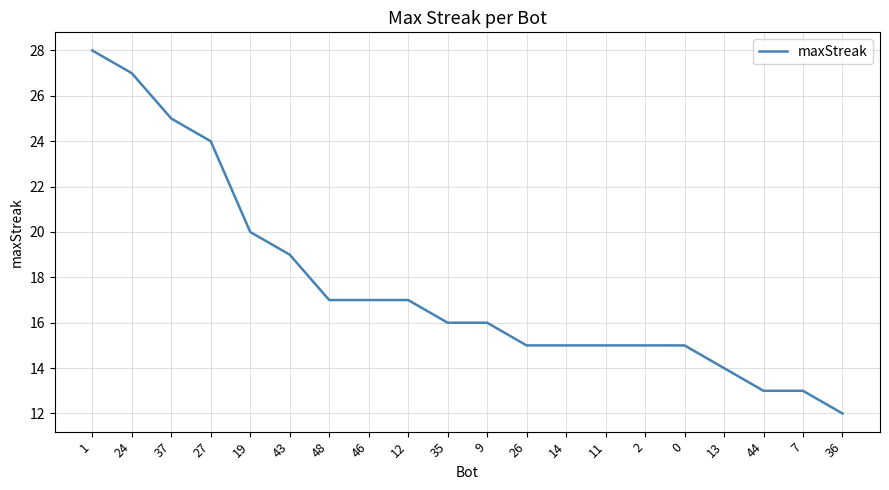

How many lines are shown in the chart?

1